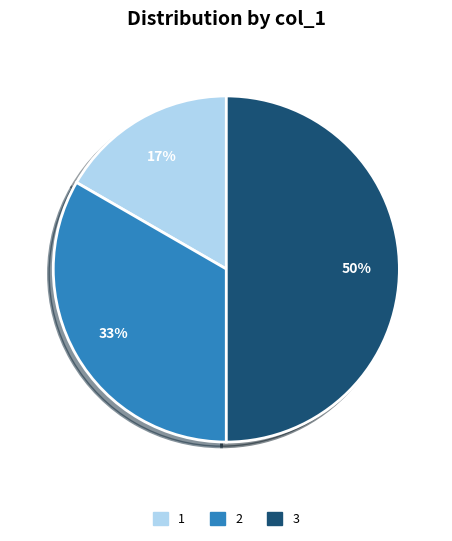

Approximately how many times larger is the value at 2 compared to 3?

0.7